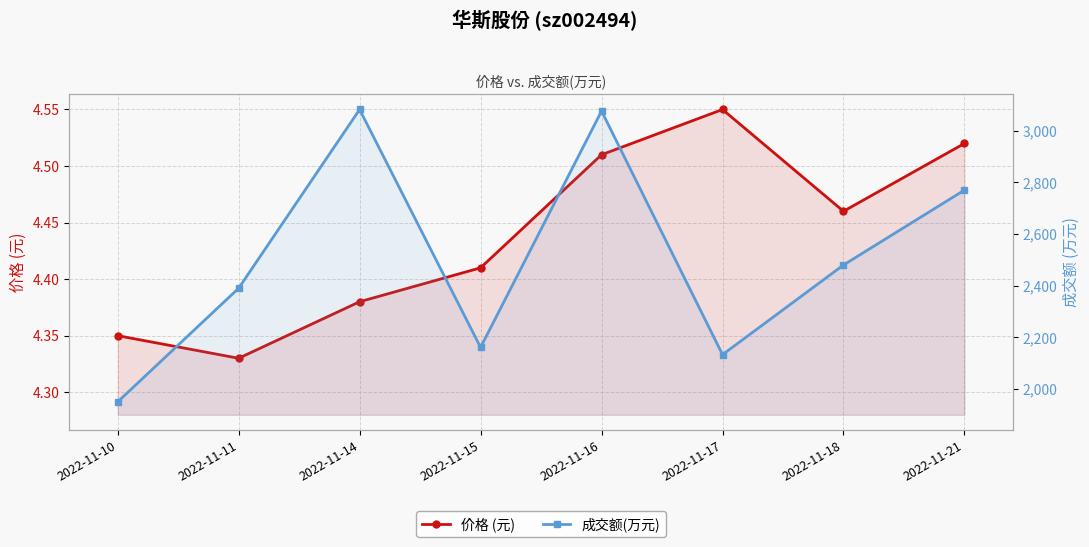

Reading left to right, what are all the values shown in this chart?

价格 (元): 2022-11-10=4.3	2022-11-11=4.3	2022-11-14=4.4	2022-11-15=4.4	2022-11-16=4.5	2022-11-17=4.5	2022-11-18=4.5	2022-11-21=4.5
成交额(万元): 2022-11-10=1950.0	2022-11-11=2390.0	2022-11-14=3082.0	2022-11-15=2161.0	2022-11-16=3076.0	2022-11-17=2133.0	2022-11-18=2480.0	2022-11-21=2770.0